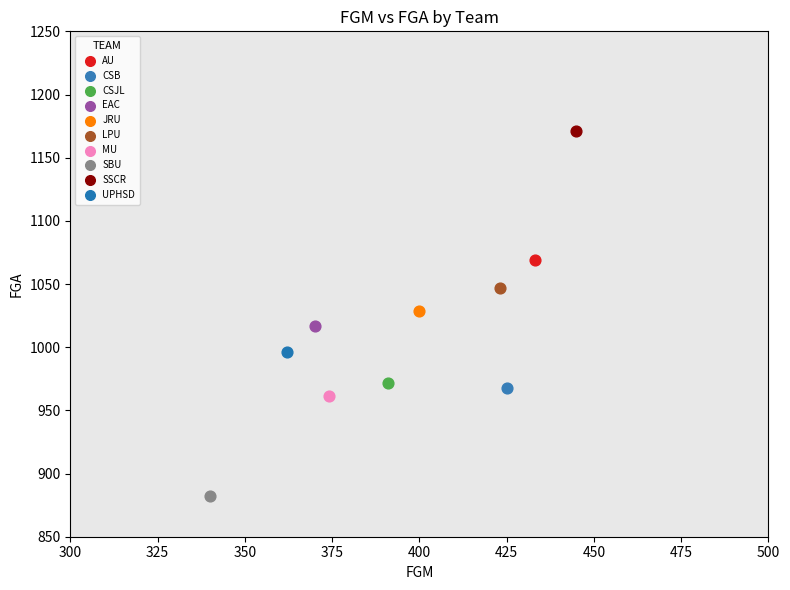

What are all the series names shown in the legend?

AU, CSB, CSJL, EAC, JRU, LPU, MU, SBU, SSCR, UPHSD